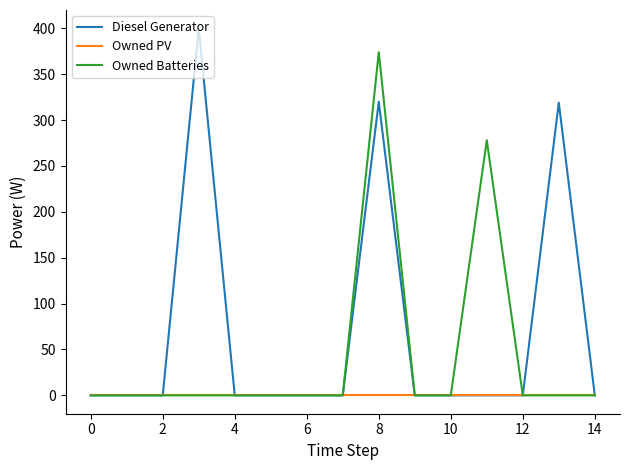

Which series has the largest total across all categories?

Diesel Generator